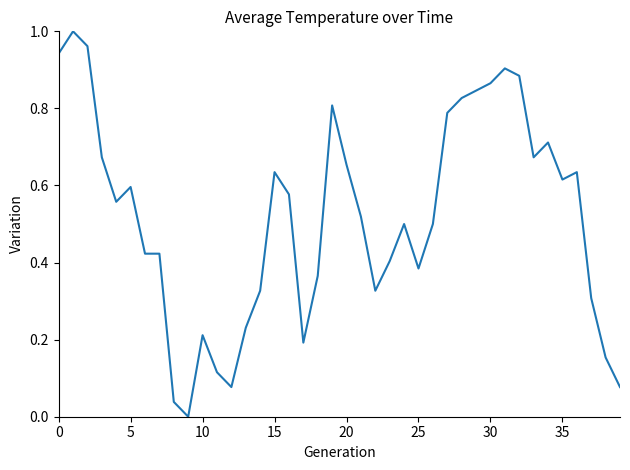

What is the maximum value shown in the chart?

1.0